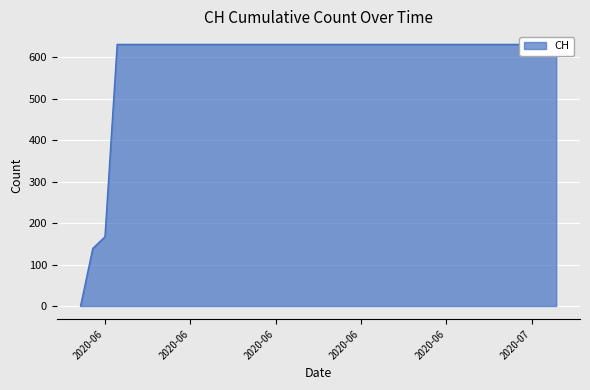

List the labels in order of value, largest first.

2020-06-03, 2020-06-04, 2020-06-05, 2020-06-06, 2020-06-07, 2020-06-08, 2020-06-09, 2020-06-10, 2020-06-11, 2020-06-12, 2020-06-13, 2020-06-14, 2020-06-15, 2020-06-16, 2020-06-17, 2020-06-18, 2020-06-19, 2020-06-20, 2020-06-21, 2020-06-22, 2020-06-23, 2020-06-24, 2020-06-25, 2020-06-26, 2020-06-27, 2020-06-28, 2020-06-29, 2020-06-30, 2020-07-01, 2020-07-02, 2020-07-03, 2020-07-04, 2020-07-05, 2020-07-06, 2020-07-07, 2020-07-08, 2020-07-09, 2020-06-02, 2020-06-01, 2020-05-31